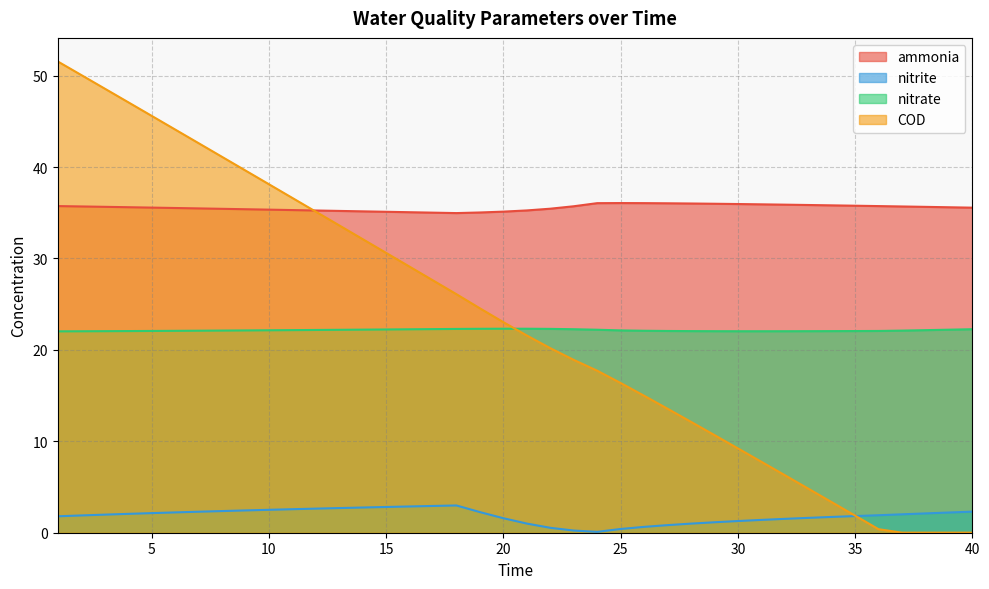

What is the value of the COD point at the 1st from the left?

51.6